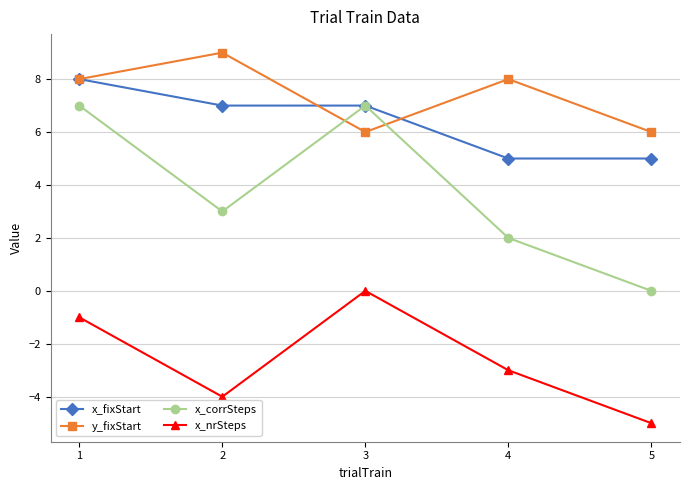

Reading right to left, extract all data points from this chart.

x_fixStart: 5=5	4=5	3=7	2=7	1=8
y_fixStart: 5=6	4=8	3=6	2=9	1=8
x_corrSteps: 5=0	4=2	3=7	2=3	1=7
x_nrSteps: 5=-5	4=-3	3=0	2=-4	1=-1